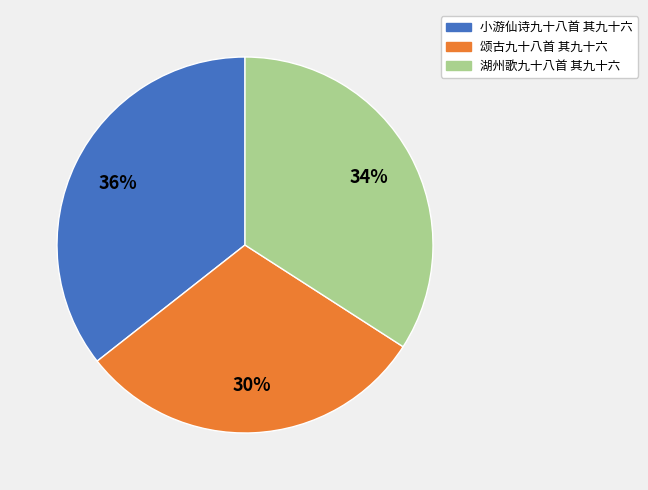

To the nearest percent, what percentage of the pie is 湖州歌九十八首 其九十六?

34%